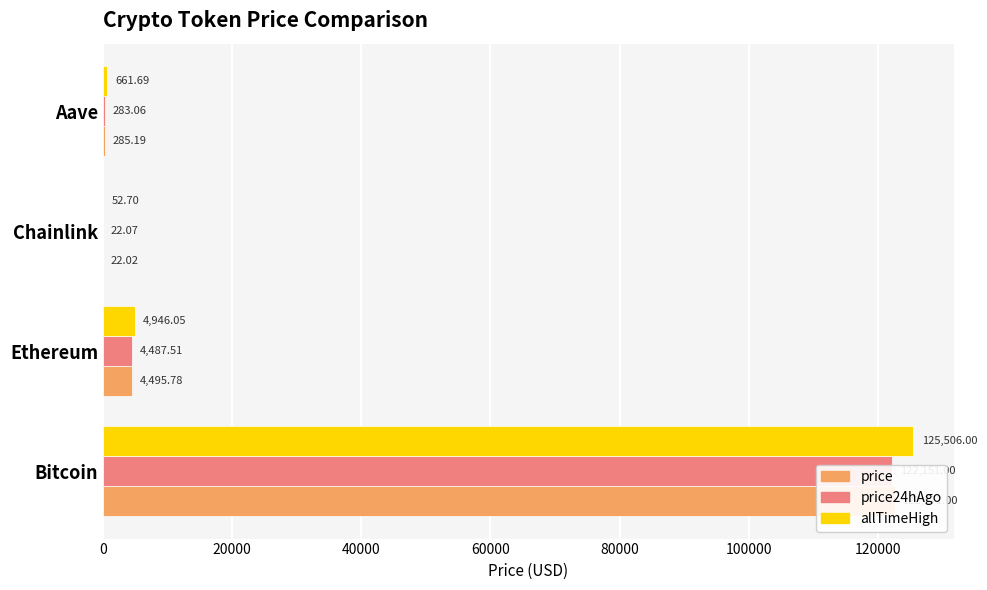

How many data points in price are less than 4495?

2